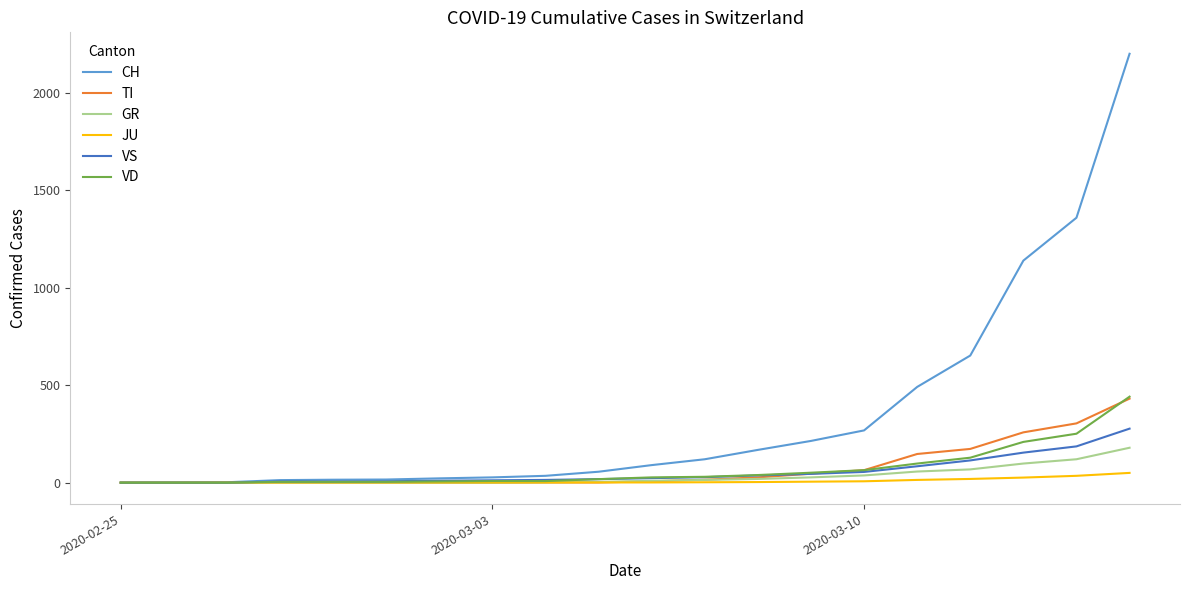

At how many categories does at least one series exceed 1760?

1